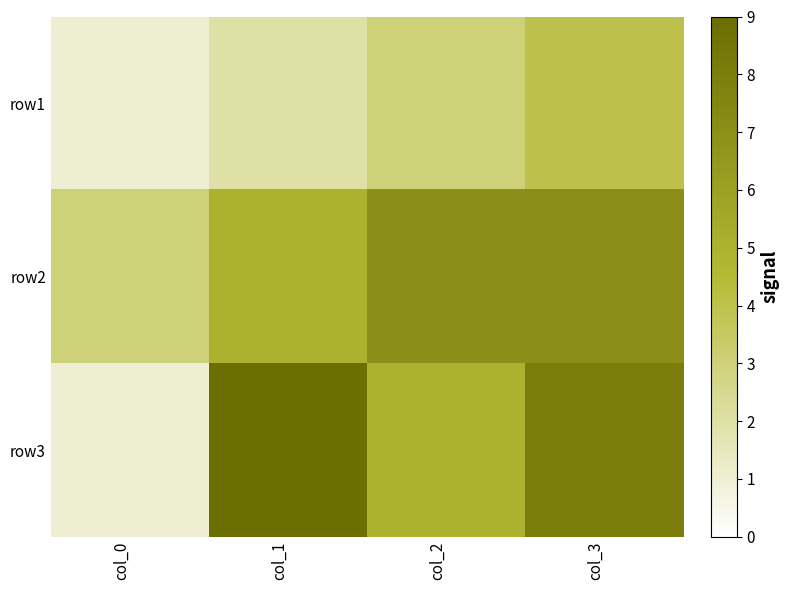

Rank the series by their maximum value, from lowest to highest.

row1, row2, row3